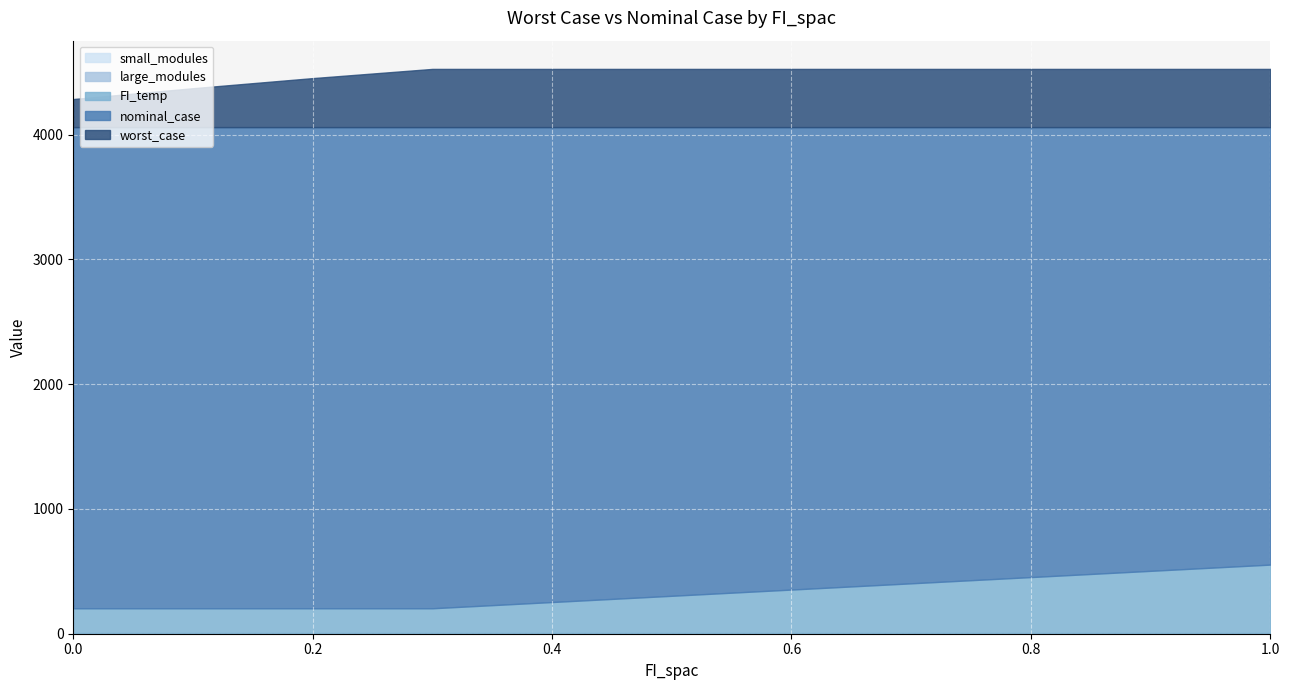

What is the label of the 4th point from the left?

0.3